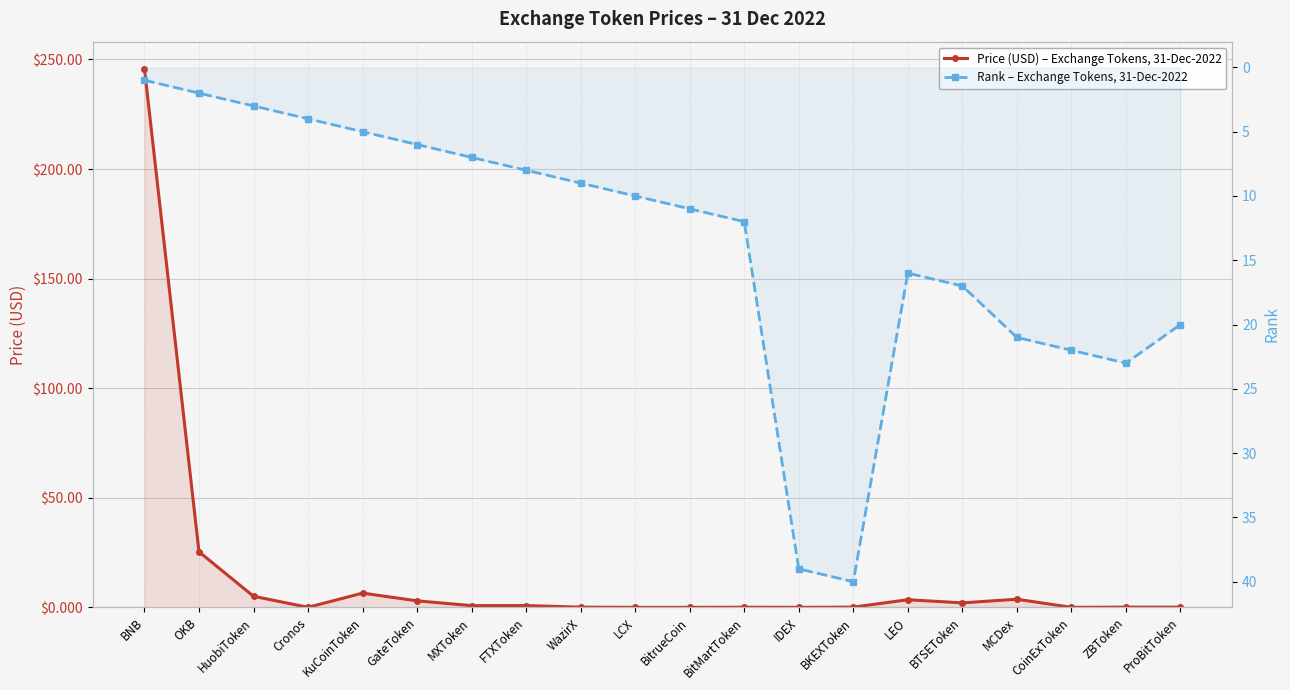

How many values in the Rank – Exchange Tokens, 31-Dec-2022 series are below 11?

10